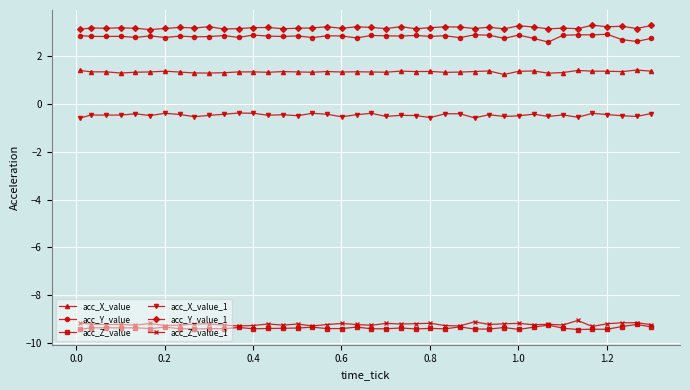

What is the value of the acc_X_value point at the 34th from the left?

1.3